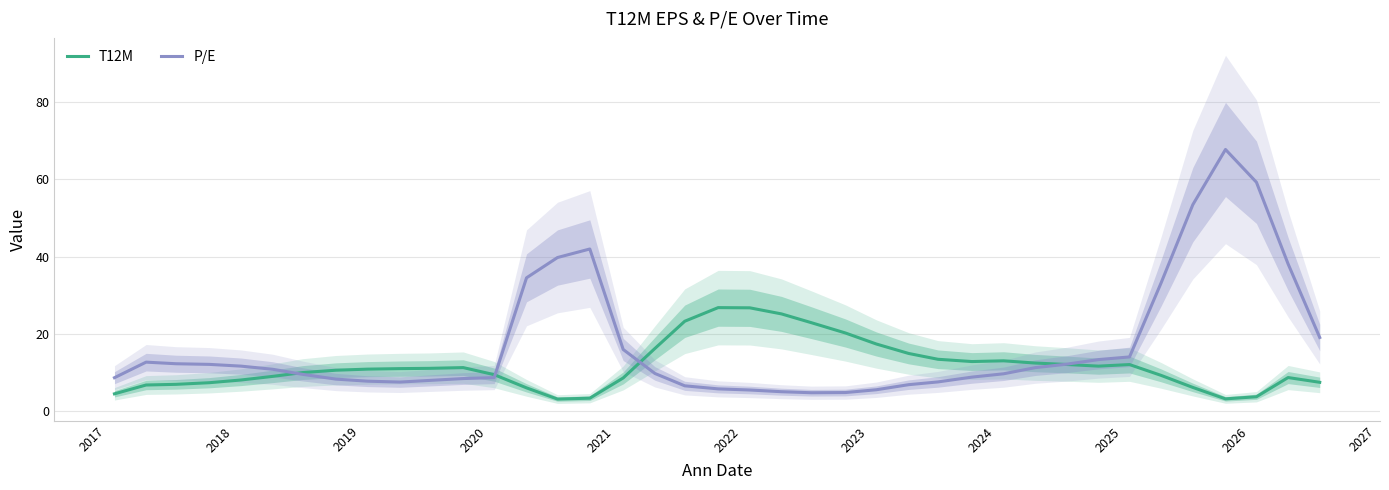

List the series in order of their overall mean, highest first.

P/E, T12M